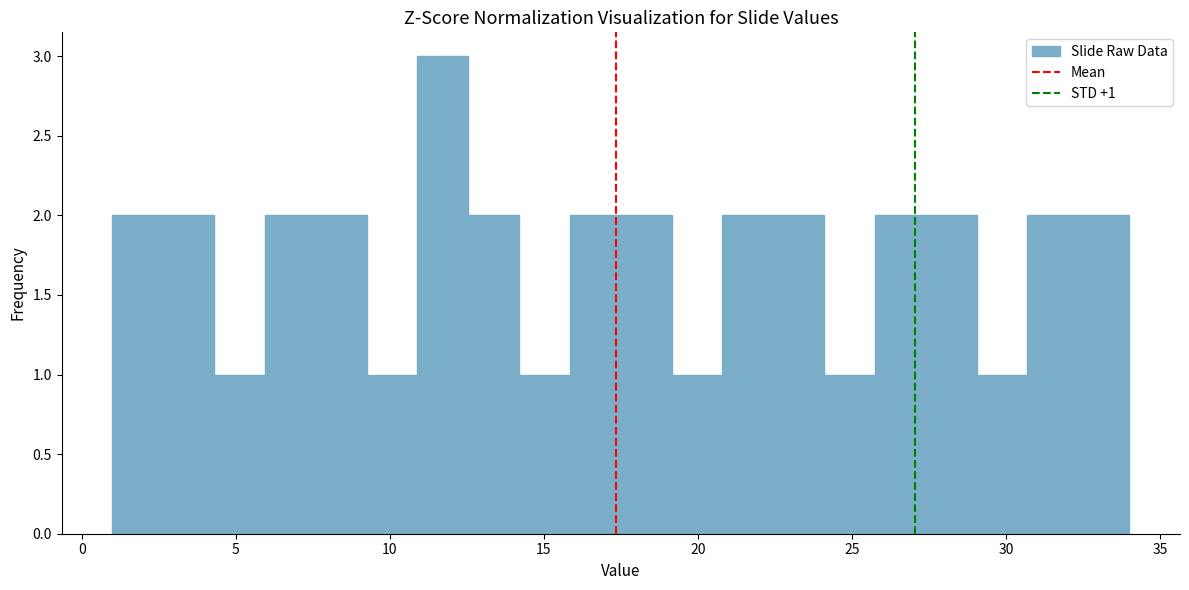

Around what value on the x-axis is the tallest bar? Give the approximate position of its centre, as read against the axis.

11.5